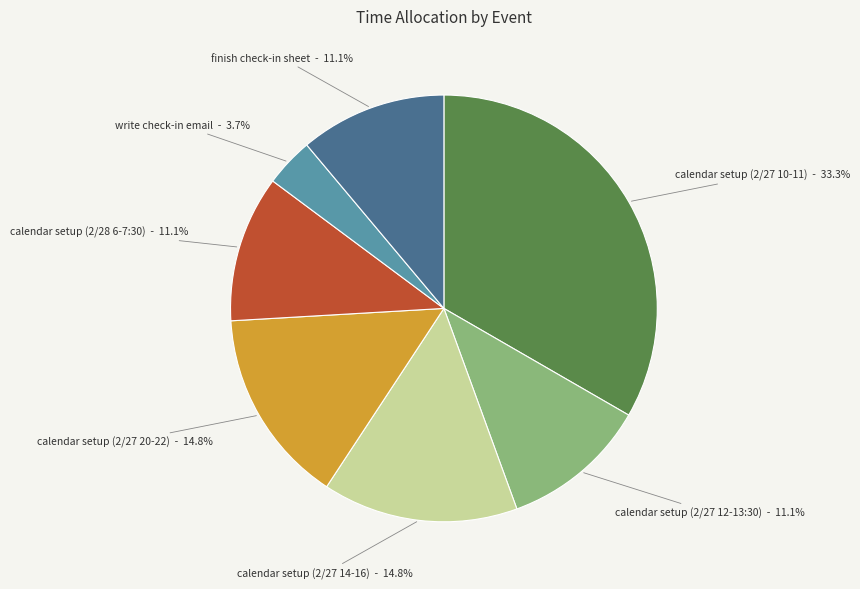

Combined, what portion of the pie is calendar setup (2/27 12-13:30) and calendar setup (2/27 10-11)?

44.4%